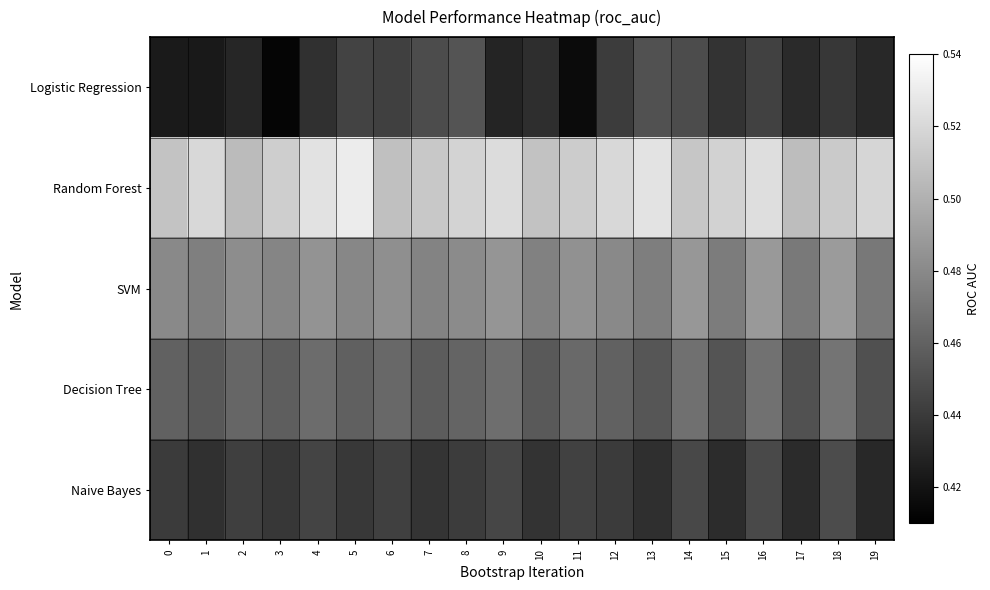

Which series has the largest total across all categories?

Random Forest